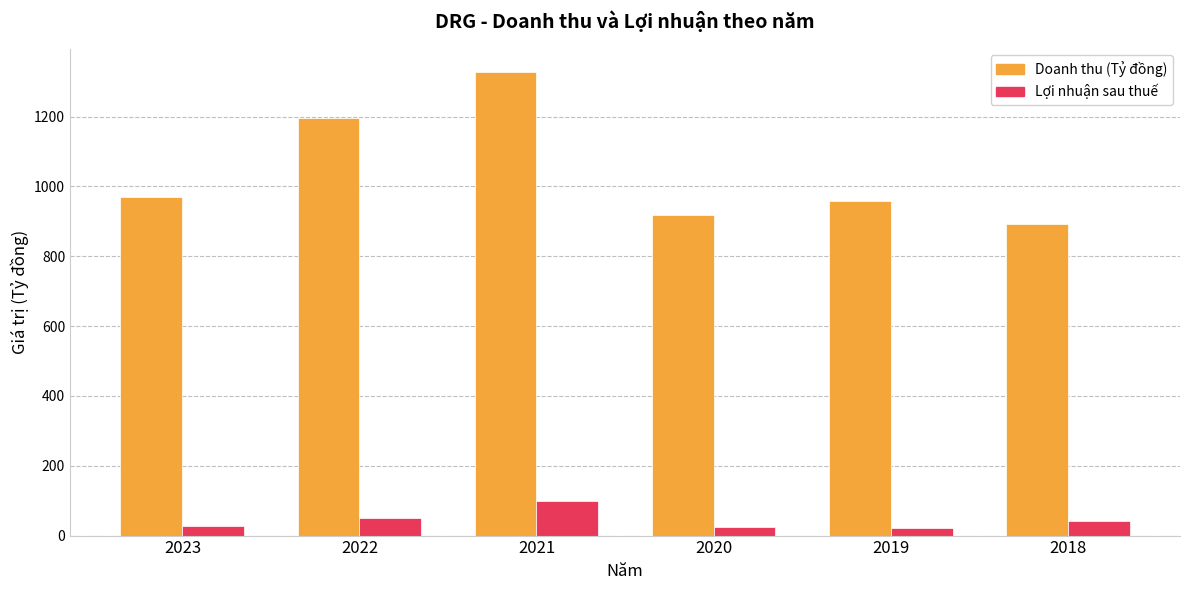

What is the difference between the maximum and minimum values in the Lợi nhuận sau thuế series?

79.0